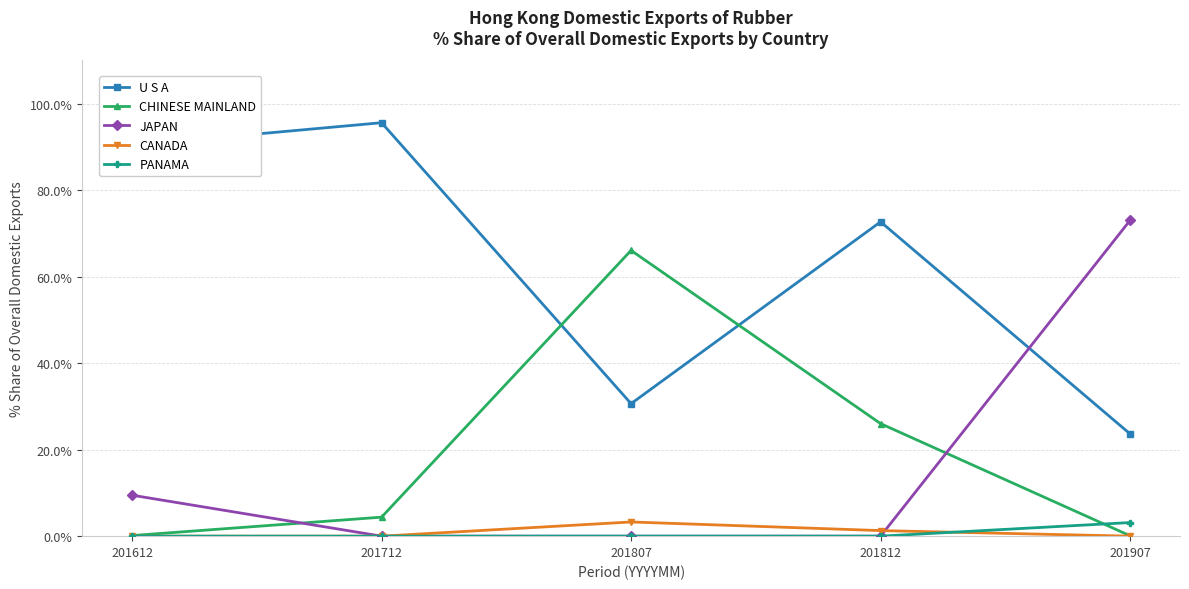

The JAPAN series shows 0.0 at 201712. True or false?

True